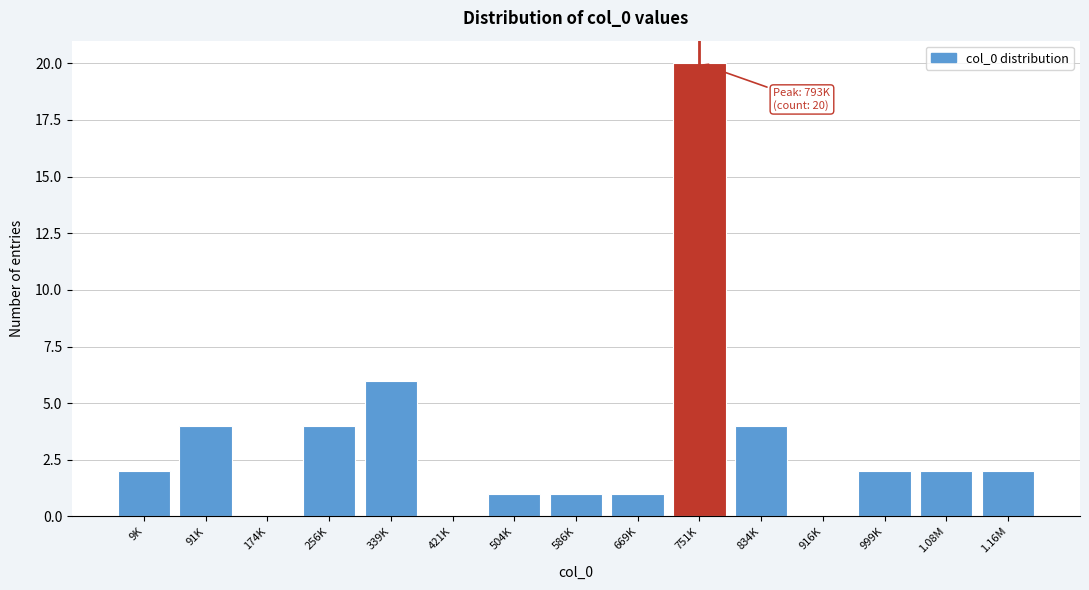

Reading left to right, extract all data points from this chart.

9K=2	91K=4	174K=0	256K=4	339K=6	421K=0	504K=1	586K=1	669K=1	751K=20	834K=4	916K=0	999K=2	1.08M=2	1.16M=2